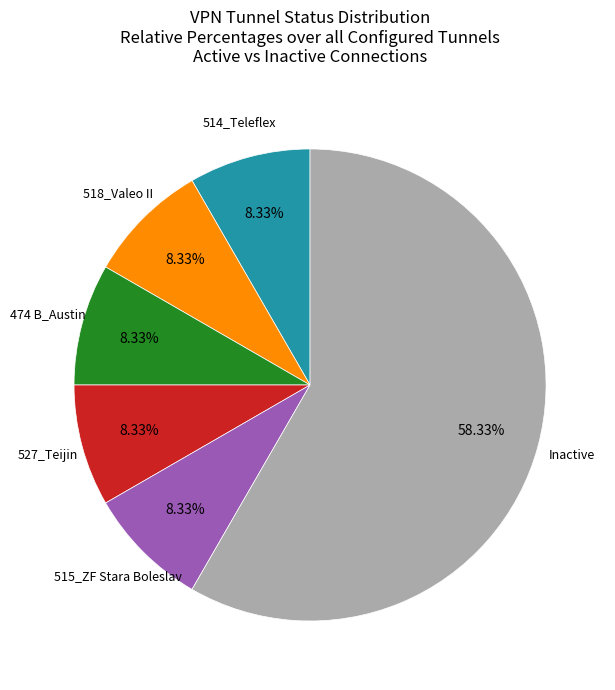

To the nearest percent, what is the average slice percentage?

17%